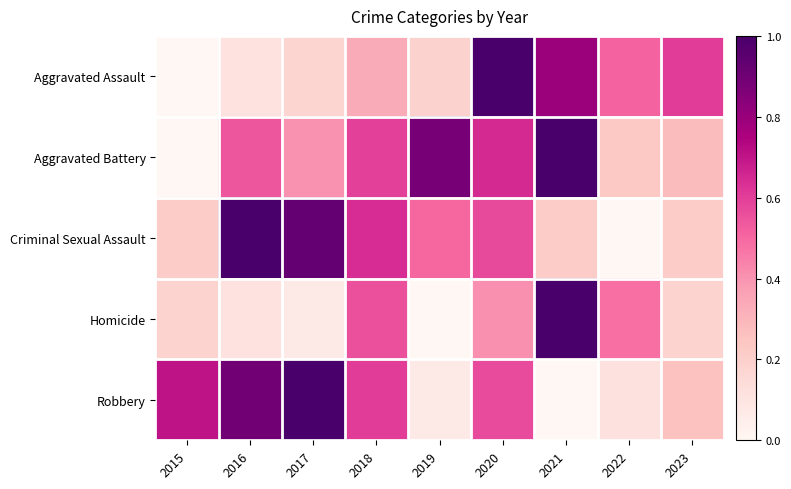

Which label corresponds to the smallest value in the chart?

2015